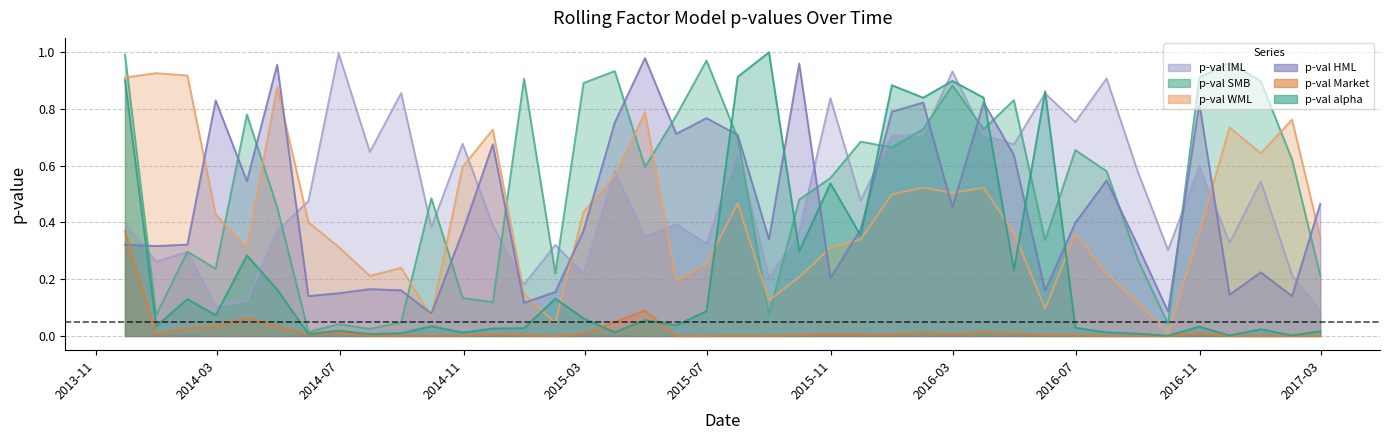

Where is the first local minimum for pvalue_IML?

2013-12-31